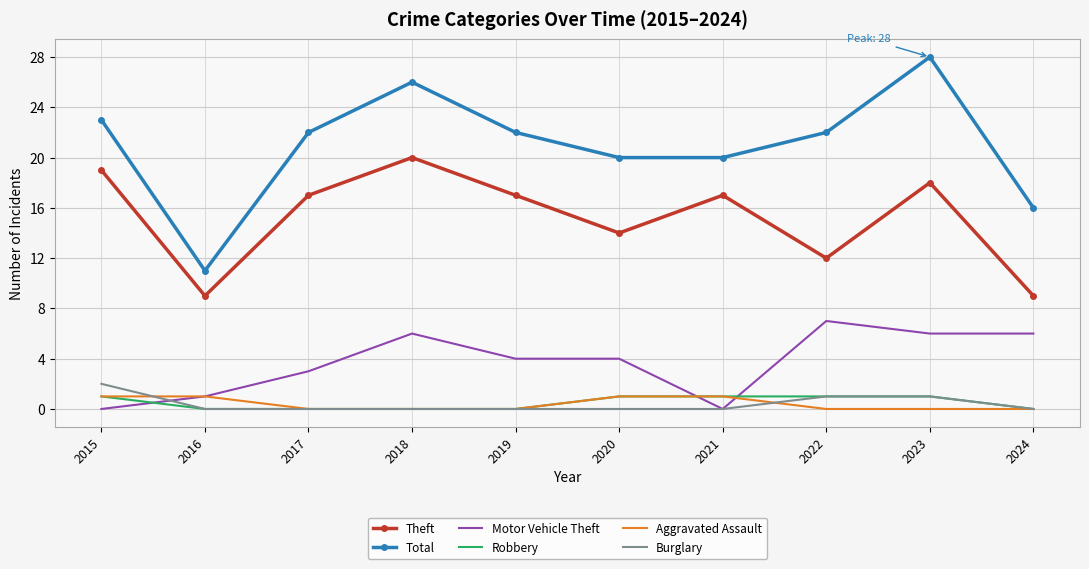

Reading left to right, transcribe all the data shown in this chart.

Theft: 2015=19	2016=9	2017=17	2018=20	2019=17	2020=14	2021=17	2022=12	2023=18	2024=9
Total: 2015=23	2016=11	2017=22	2018=26	2019=22	2020=20	2021=20	2022=22	2023=28	2024=16
Motor Vehicle Theft: 2015=0	2016=1	2017=3	2018=6	2019=4	2020=4	2021=0	2022=7	2023=6	2024=6
Robbery: 2015=1	2016=0	2017=0	2018=0	2019=0	2020=1	2021=1	2022=1	2023=1	2024=0
Aggravated Assault: 2015=1	2016=1	2017=0	2018=0	2019=0	2020=1	2021=1	2022=0	2023=0	2024=0
Burglary: 2015=2	2016=0	2017=0	2018=0	2019=0	2020=0	2021=0	2022=1	2023=1	2024=0